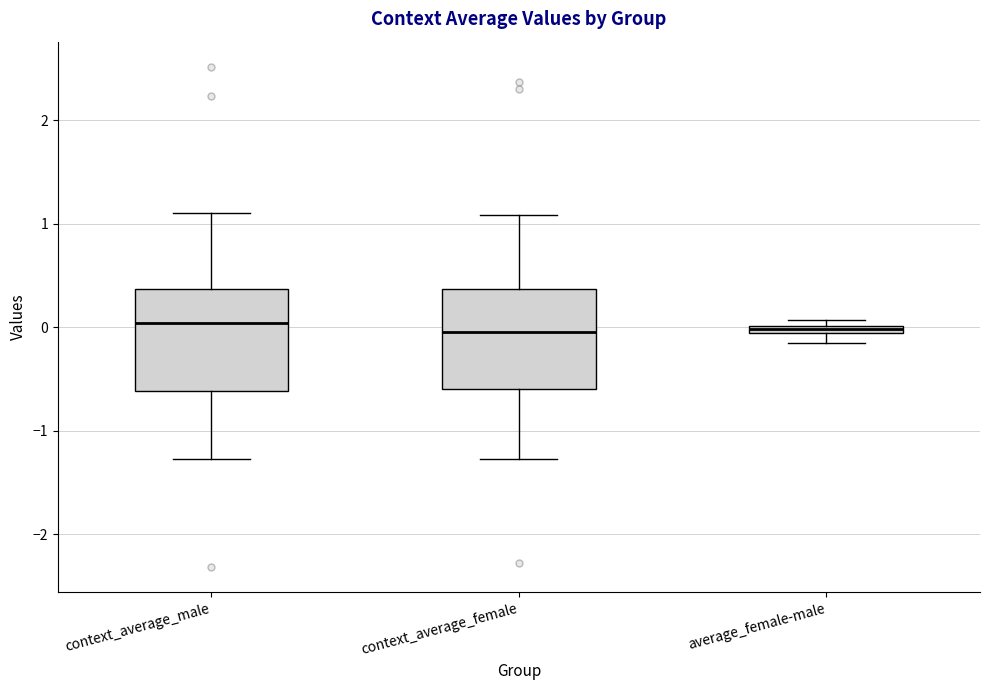

Where is the lower edge of the box for context_average_male on the y-axis? The values are not printed on the chart, so give them approximately, as read against the axis.

-0.6